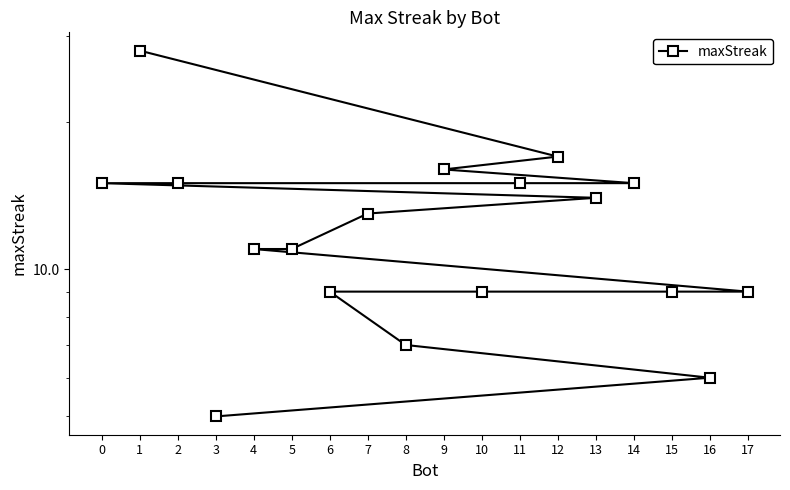

What is the average value?

12